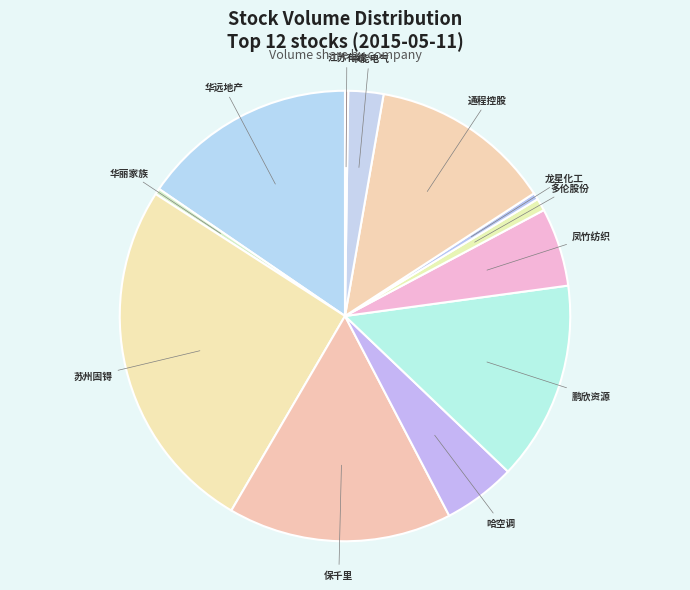

Is there a majority slice in this chart?

No